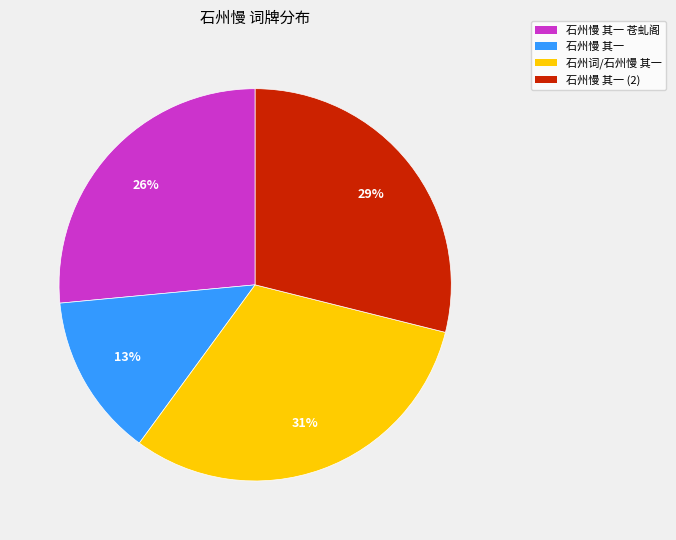

To the nearest percent, what is the average slice percentage?

25%